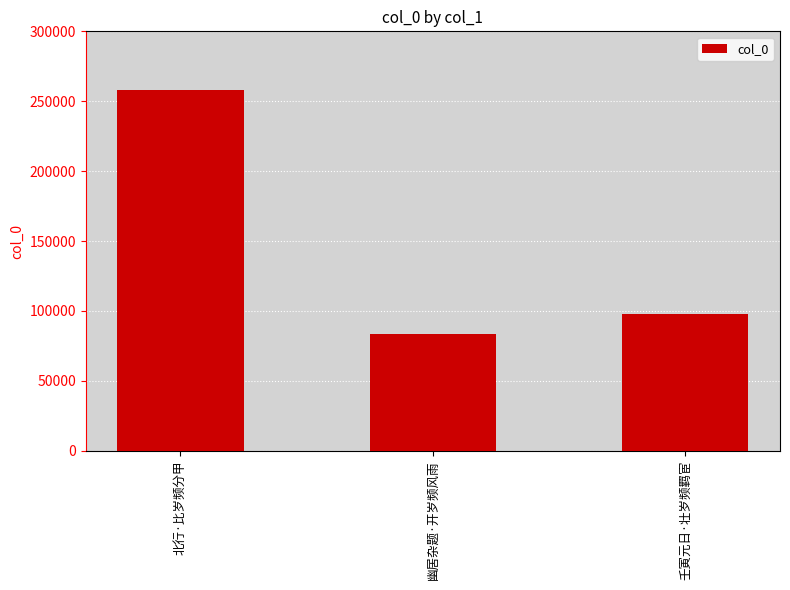

Approximately how many times larger is the value at 壬寅元日·壮岁频羁宦 compared to 幽居杂题·开岁频风雨?

1.2